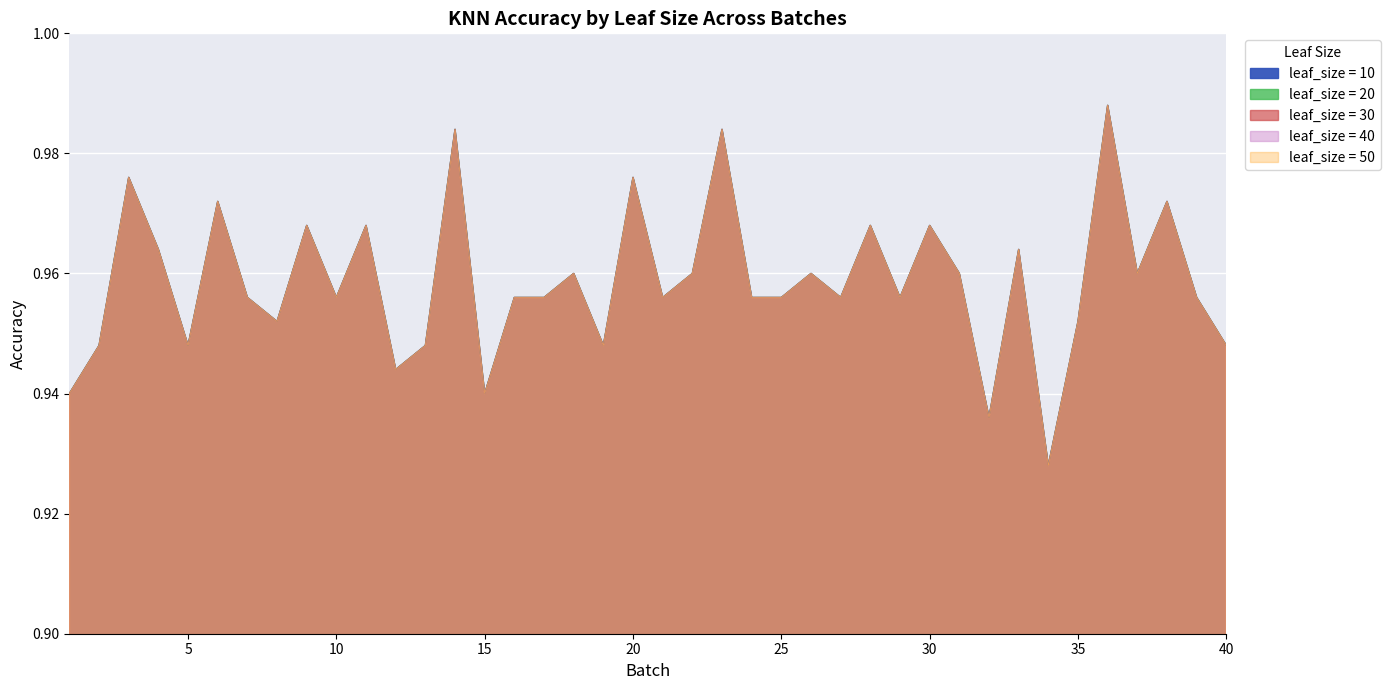

The leaf_size = 30 series shows 0.9 at 13. True or false?

True